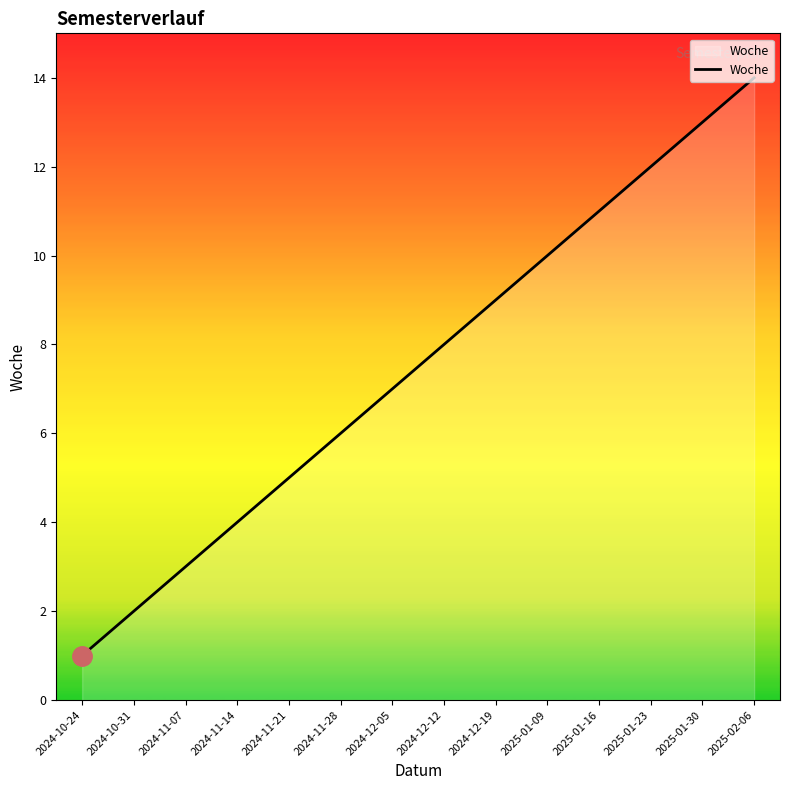

List the labels in order of value, smallest first.

2024-10-24, 2024-10-31, 2024-11-07, 2024-11-14, 2024-11-21, 2024-11-28, 2024-12-05, 2024-12-12, 2024-12-19, 2025-01-09, 2025-01-16, 2025-01-23, 2025-01-30, 2025-02-06